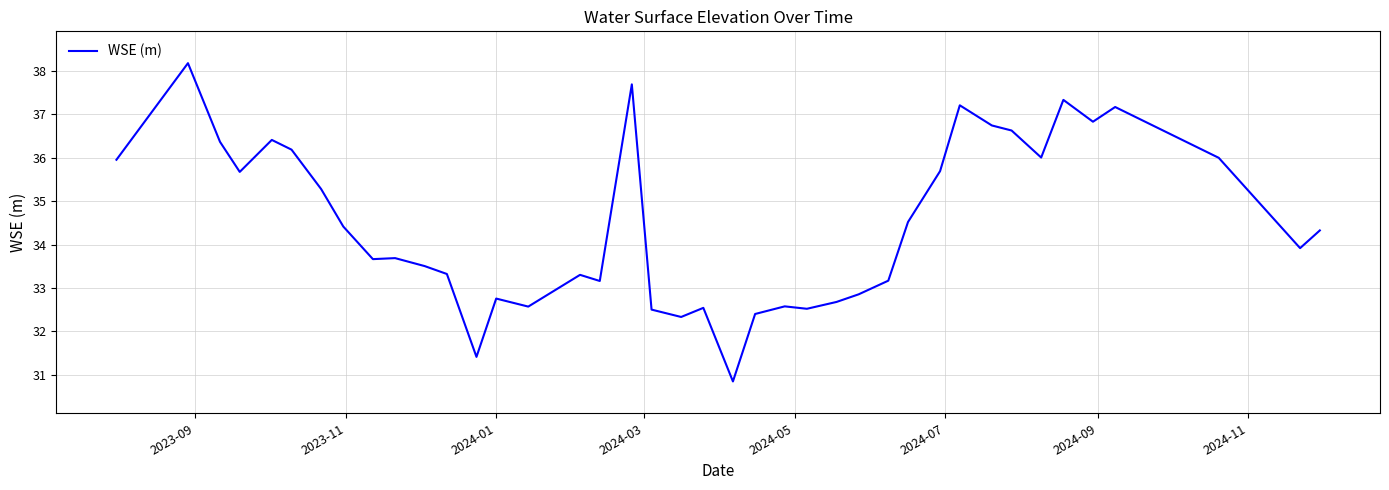

What is the difference between the maximum and minimum values?

7.3